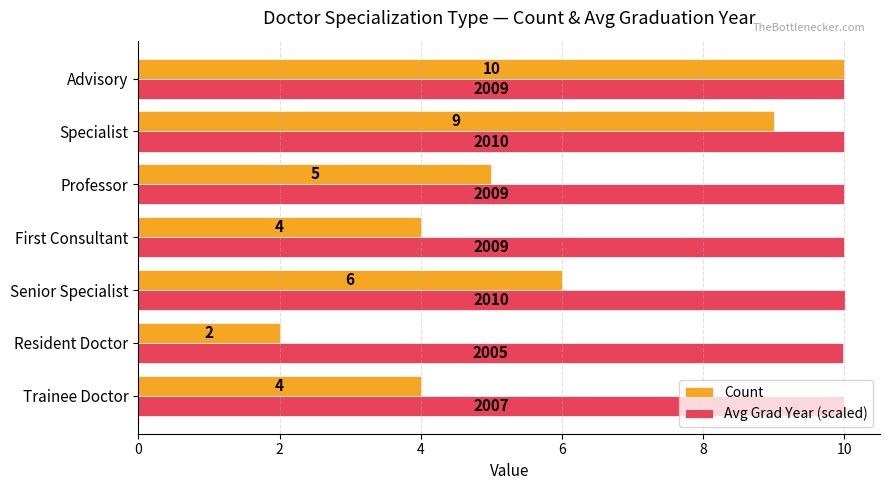

At which label is Avg Grad Year (scaled) closest to 9?

Resident Doctor